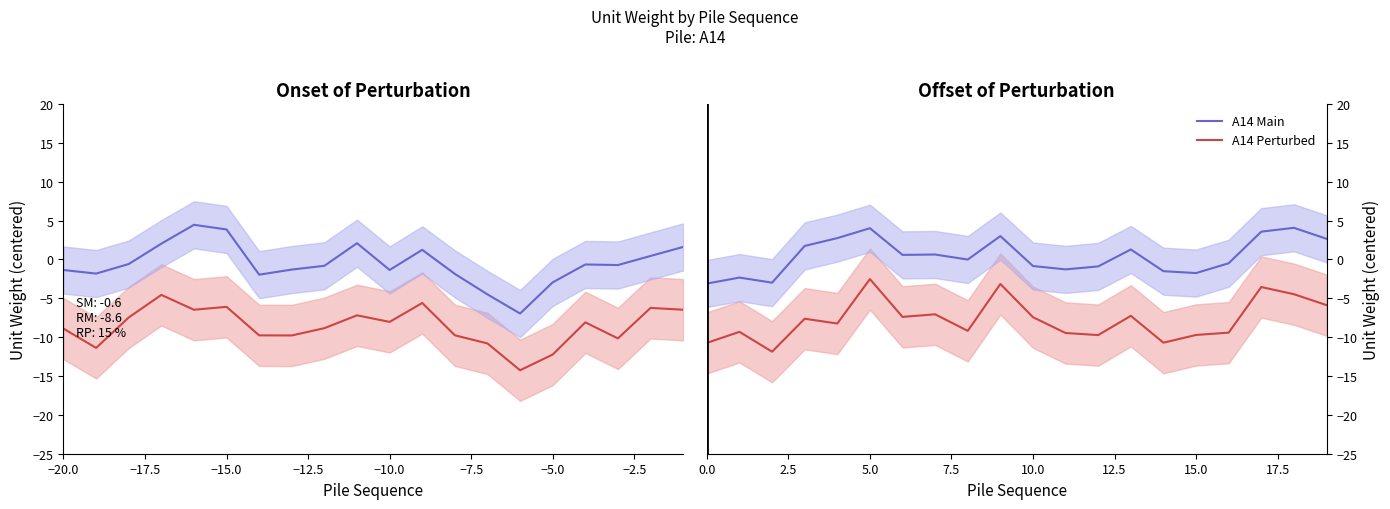

Is this an area chart (filled region under the line)?

No